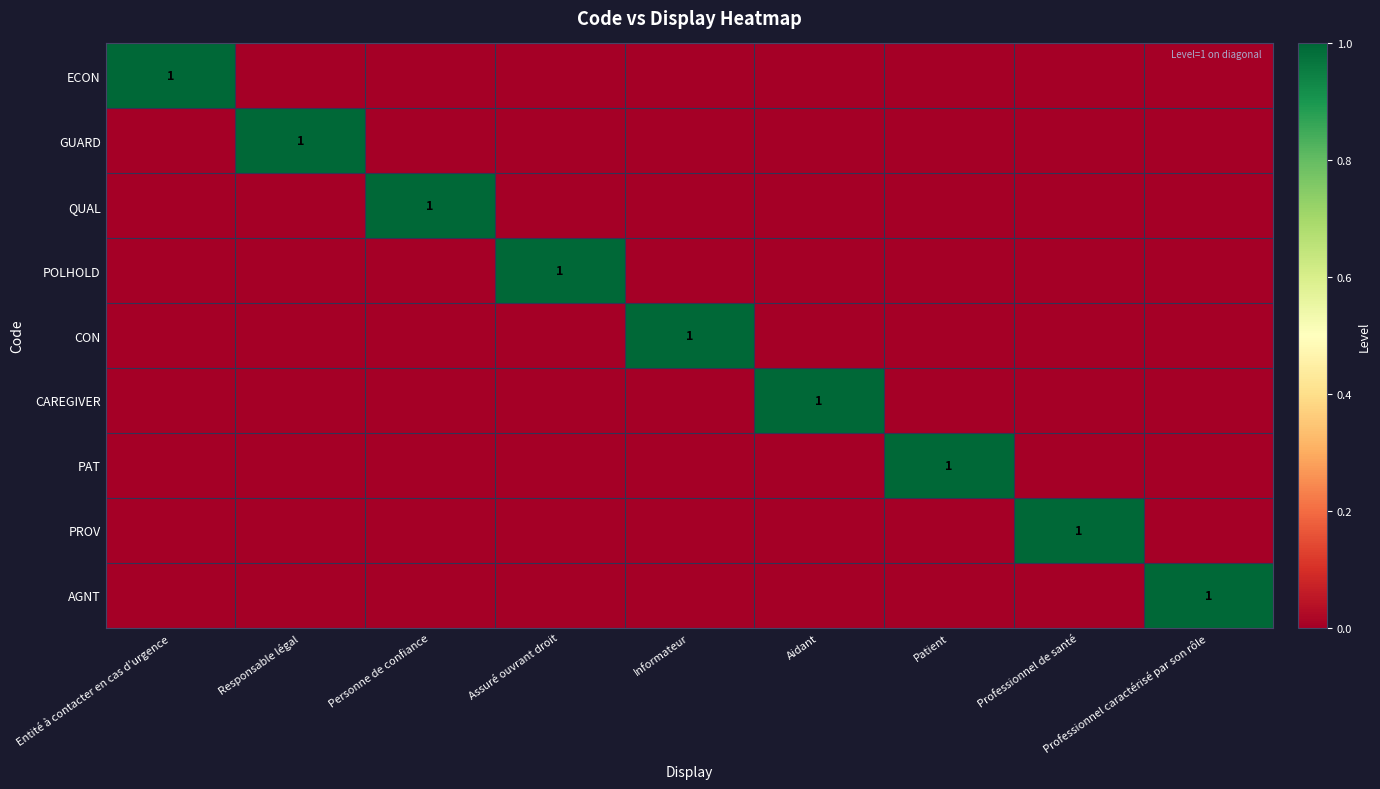

How many series are shown in this chart?

9